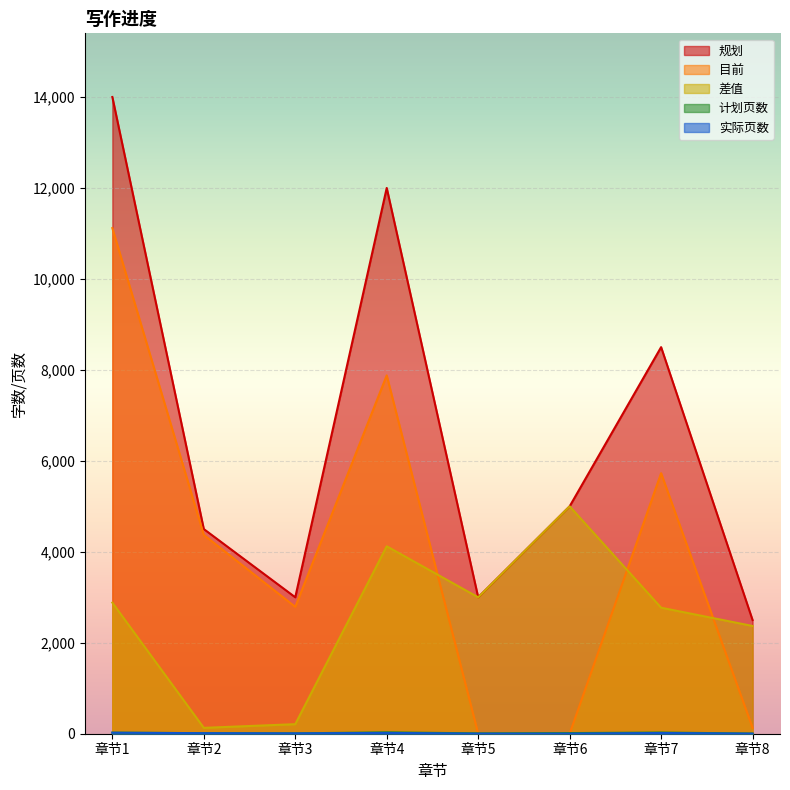

How many values in the 实际页数 series are below 12?

4